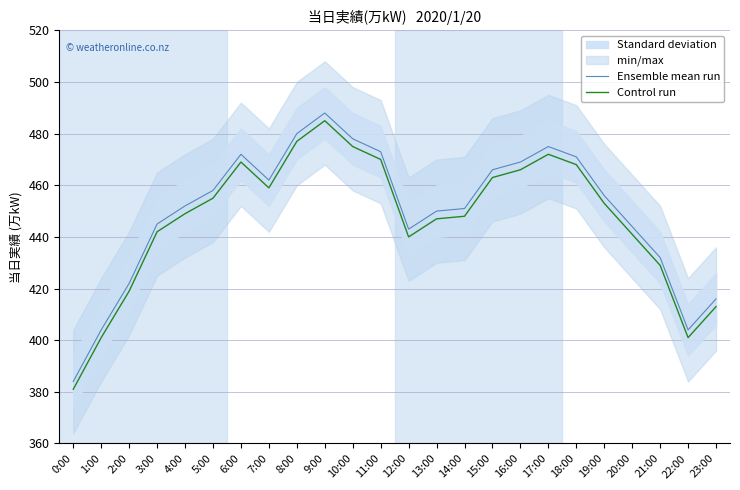

The value of Ensemble mean run at 19:00 is 456. True or false?

True